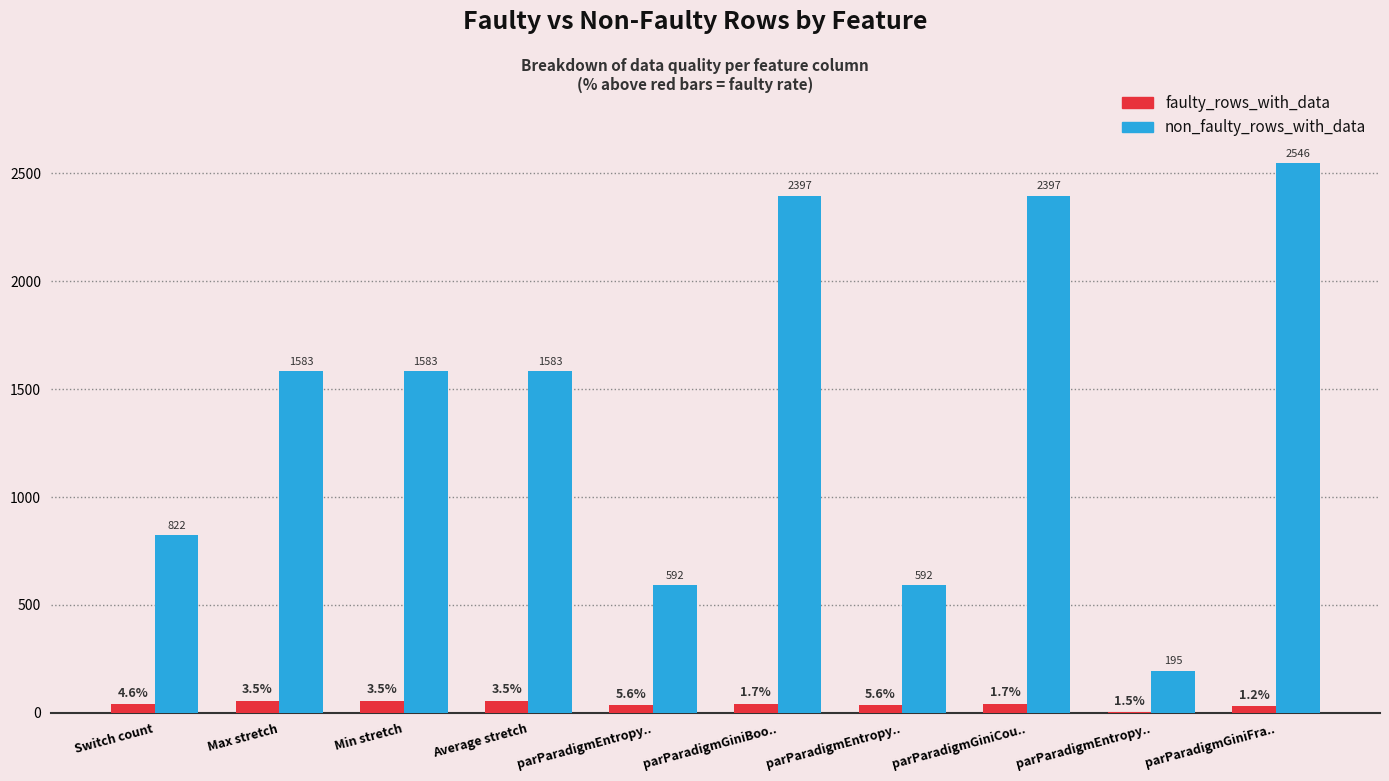

At which category is the sum across all series the highest?

parParadigmGiniFra..